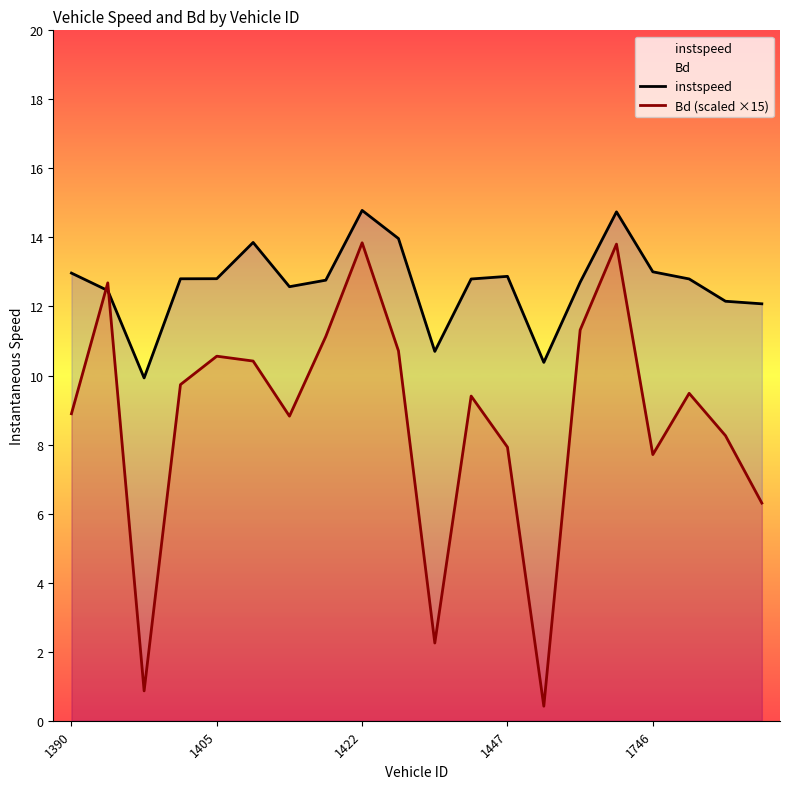

What is the approximate value of instspeed at 10?

10.7